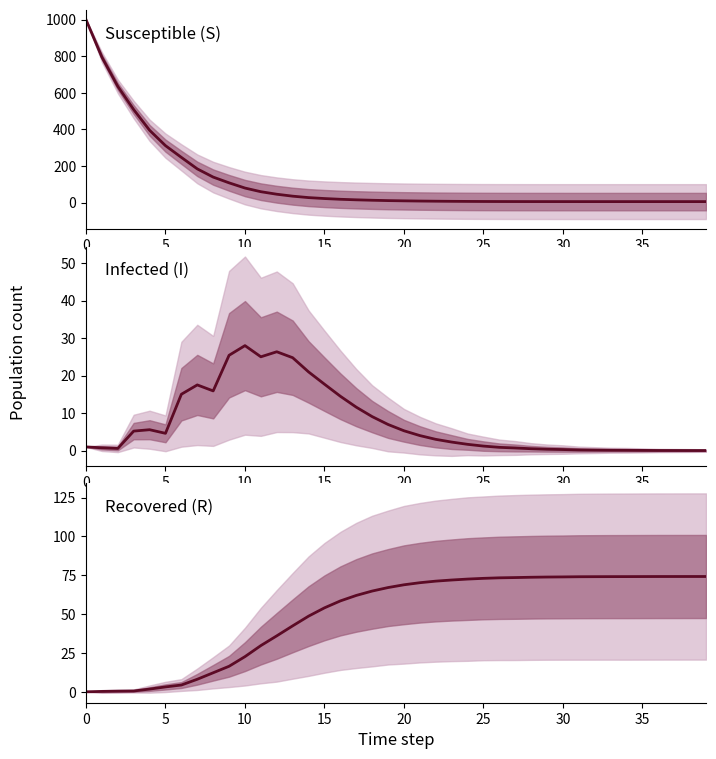

The value of Infected (I) at 38 is 0.0. True or false?

True